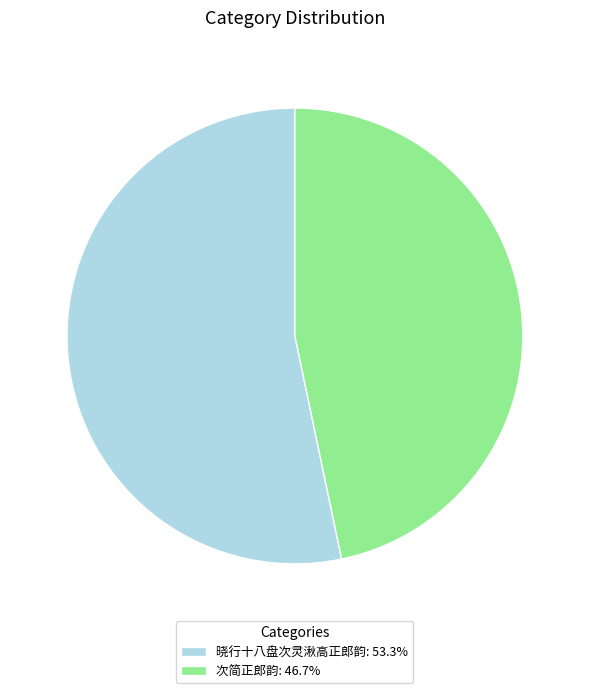

Which slice is the smallest?

次简正郎韵